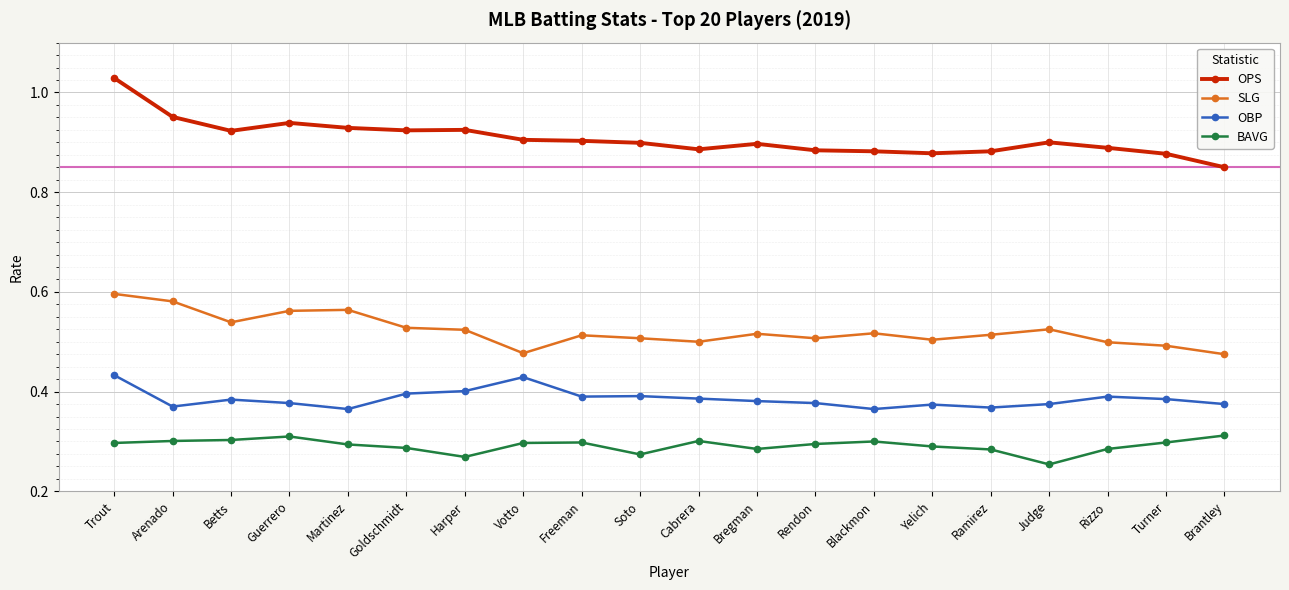

Which series changed the most between Votto and Cabrera?

OBP